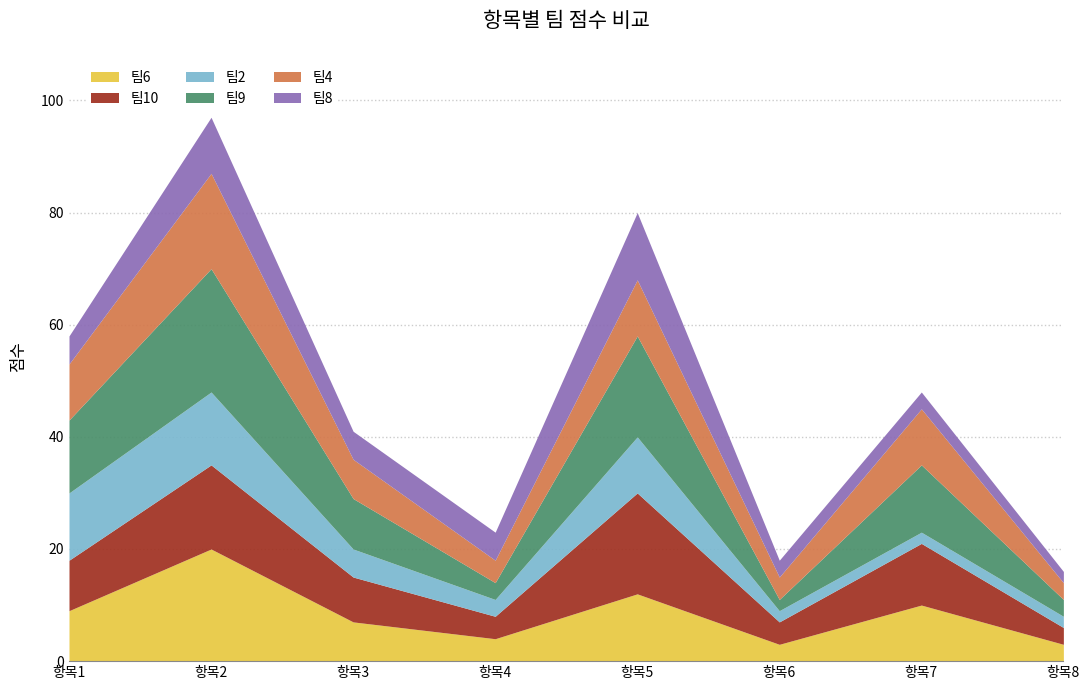

The value of 팀8 at 1. 과제의 아이디어 is 5. True or false?

True